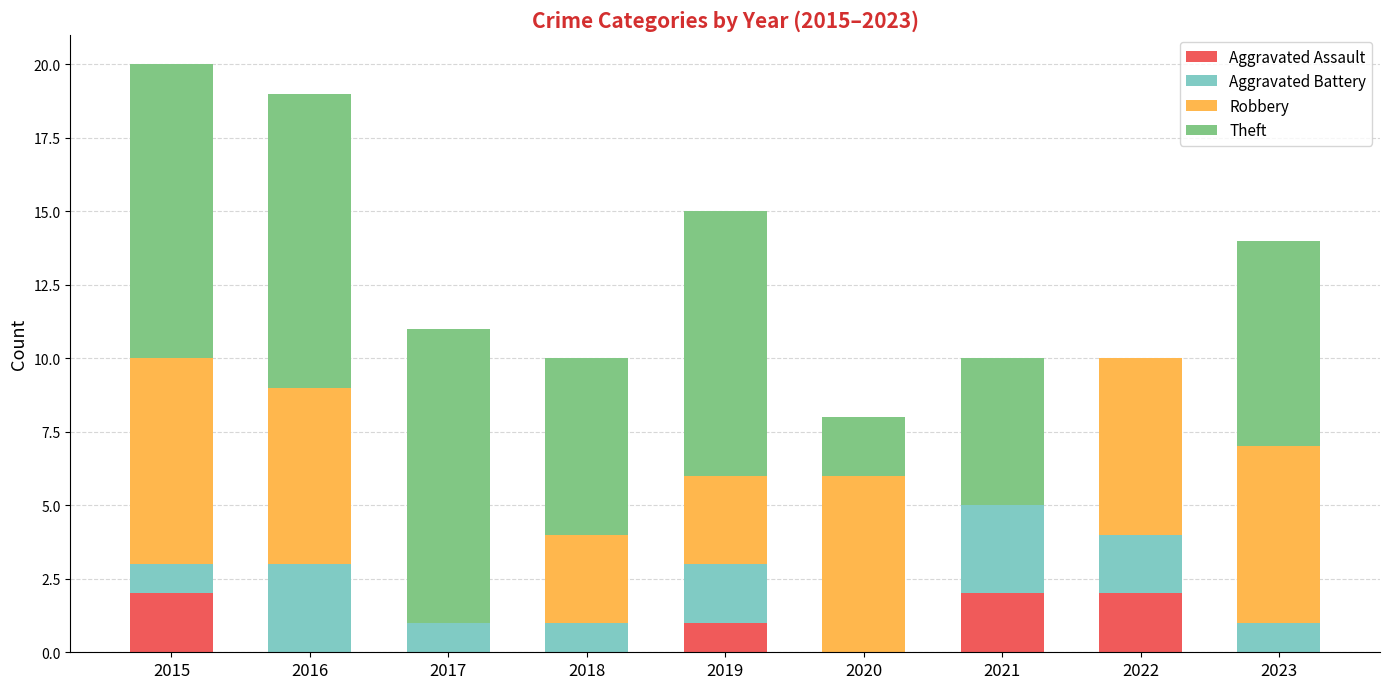

Is it true that Aggravated Assault equals 1 at 2016?

False